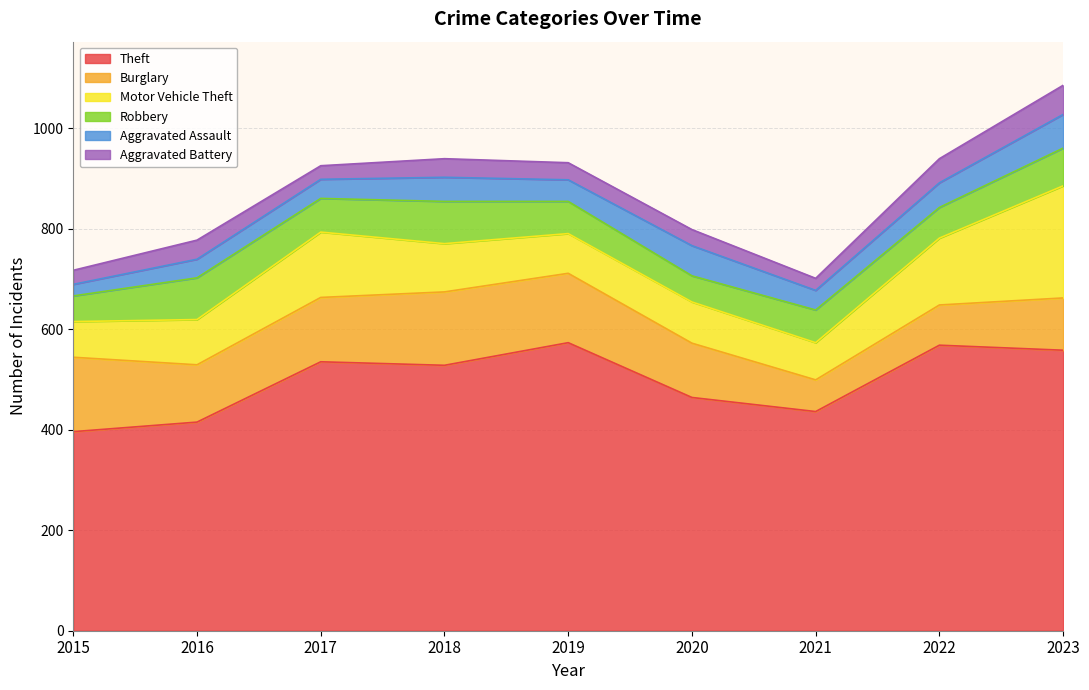

Rank the series at 2022 from lowest to highest value.

Aggravated Battery, Aggravated Assault, Robbery, Burglary, Motor Vehicle Theft, Theft